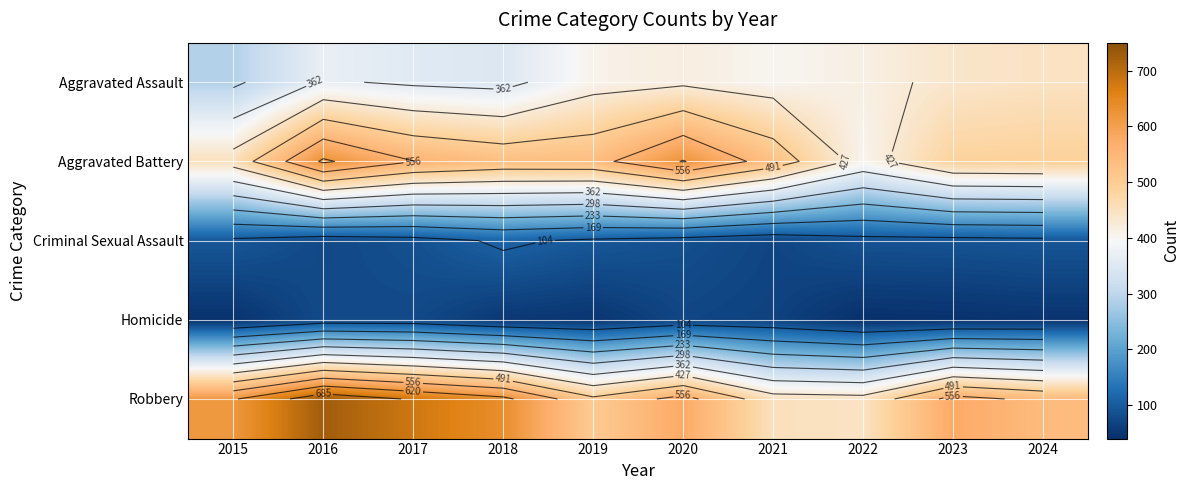

What is the greatest value displayed?

727